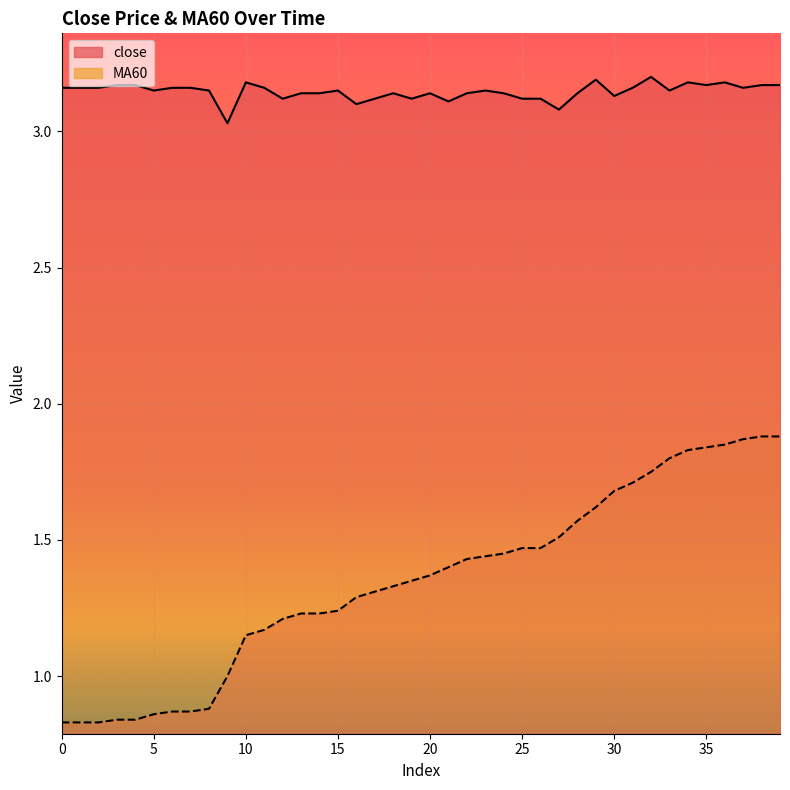

Which has a higher value, 26 or 10?

10